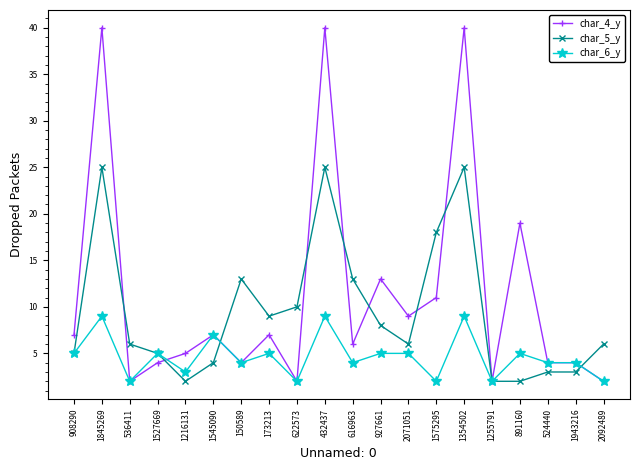

How many lines are shown in the chart?

3